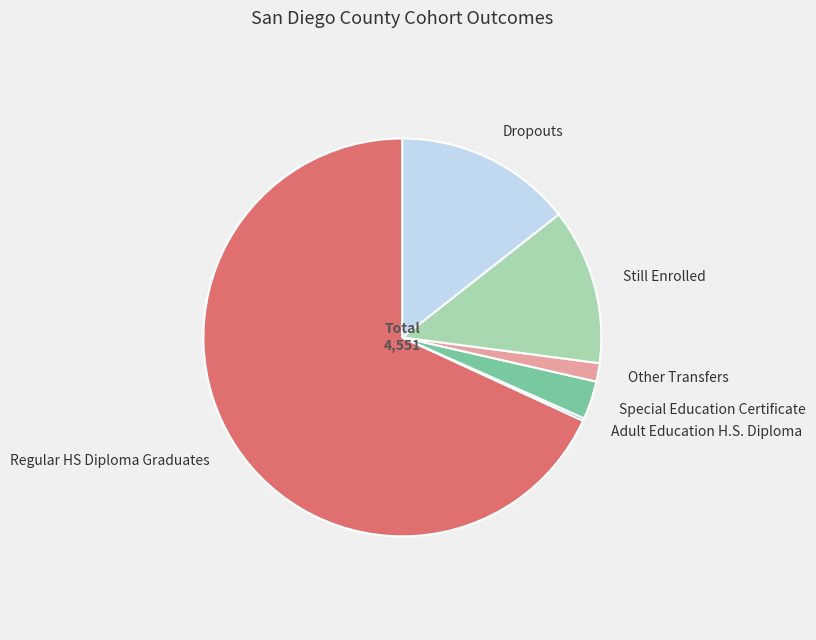

What is the largest slice in the pie chart?

Regular HS Diploma Graduates